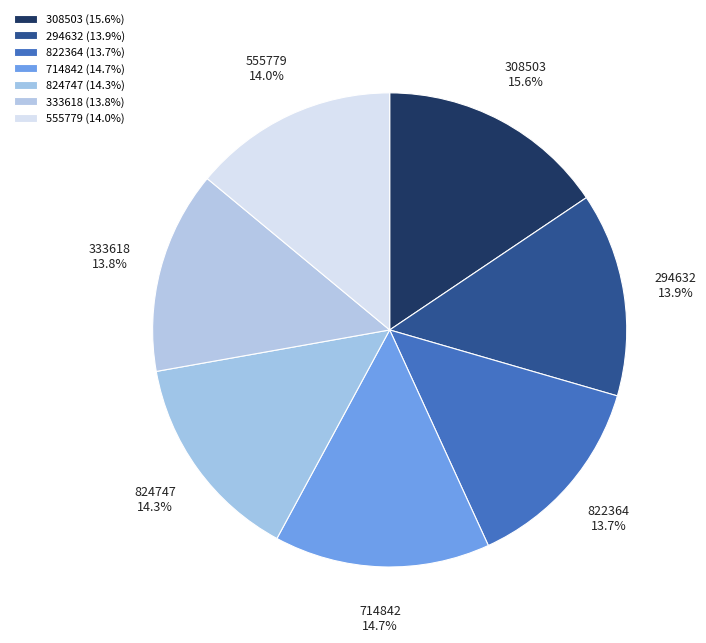

Approximately how many times larger is the value at 822364 compared to 308503?

0.9